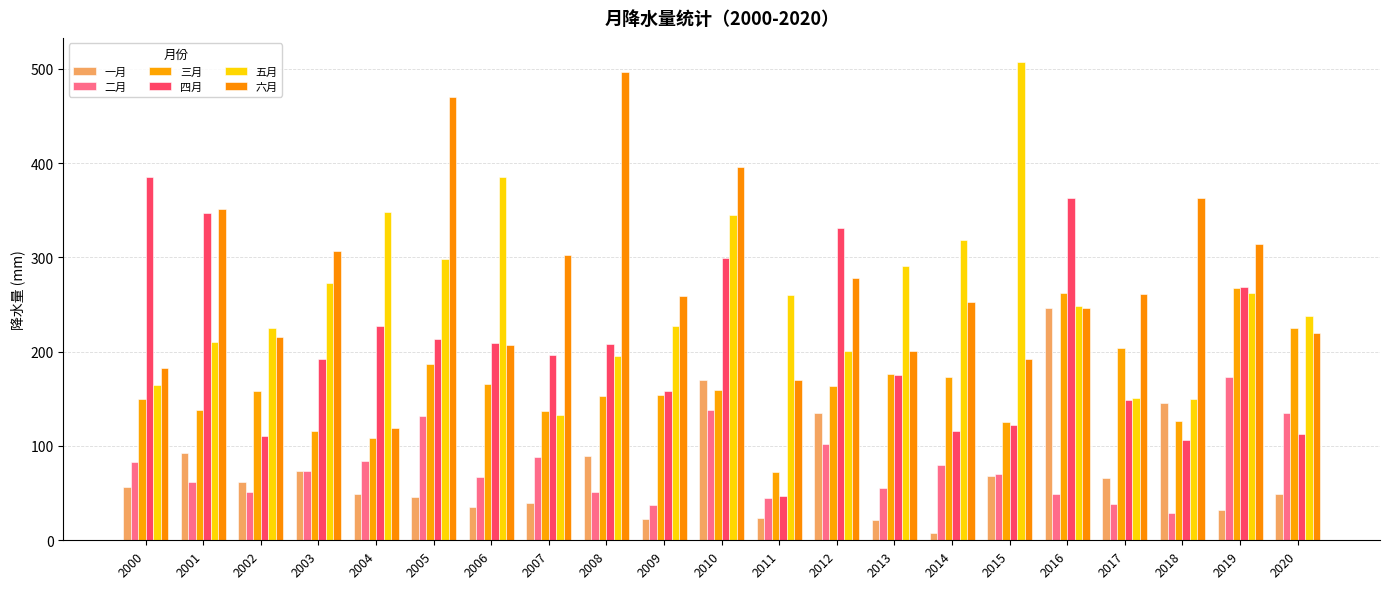

How many distinct data groups are displayed?

6